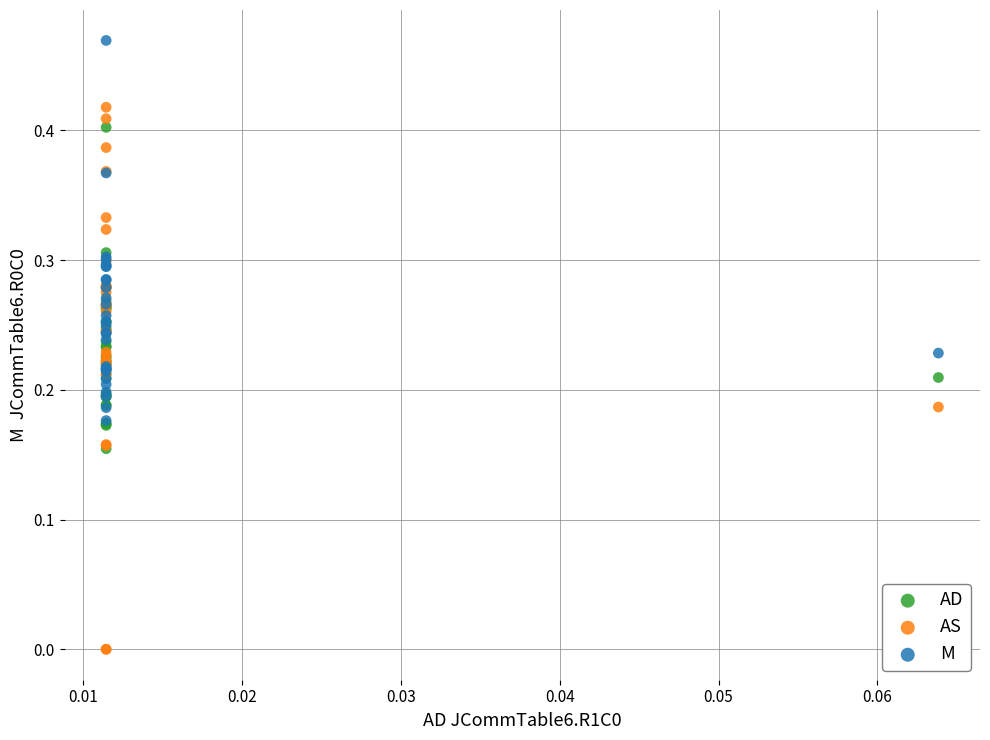

Which series contains the highest Y value?

M